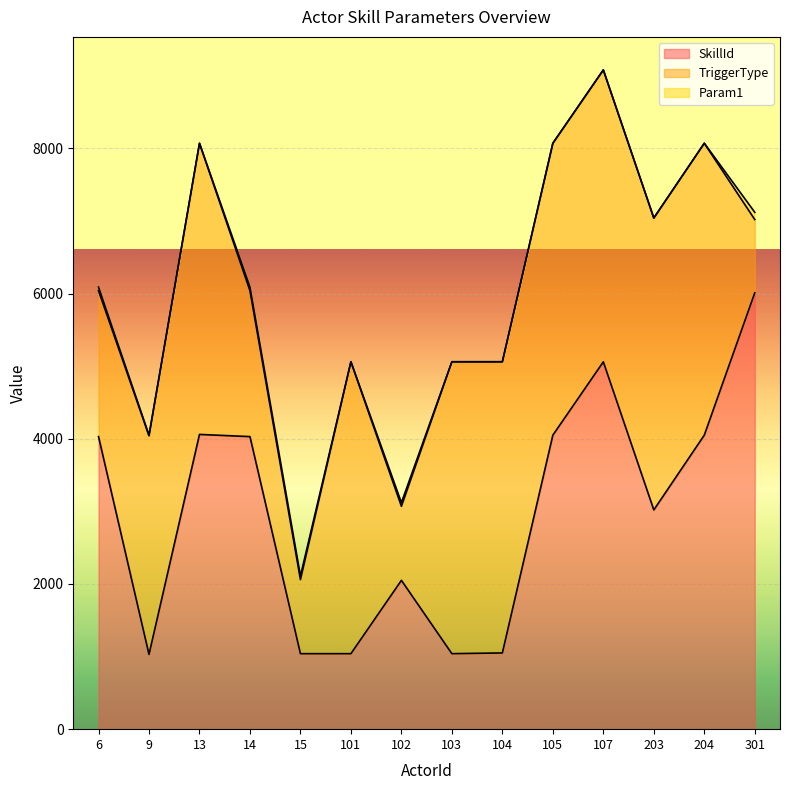

The Param1 series shows 2 at 101. True or false?

True